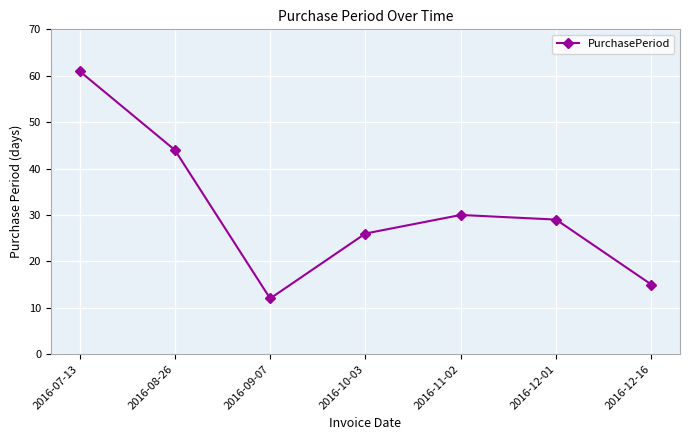

What value does the data have at 2016-11-02?

30